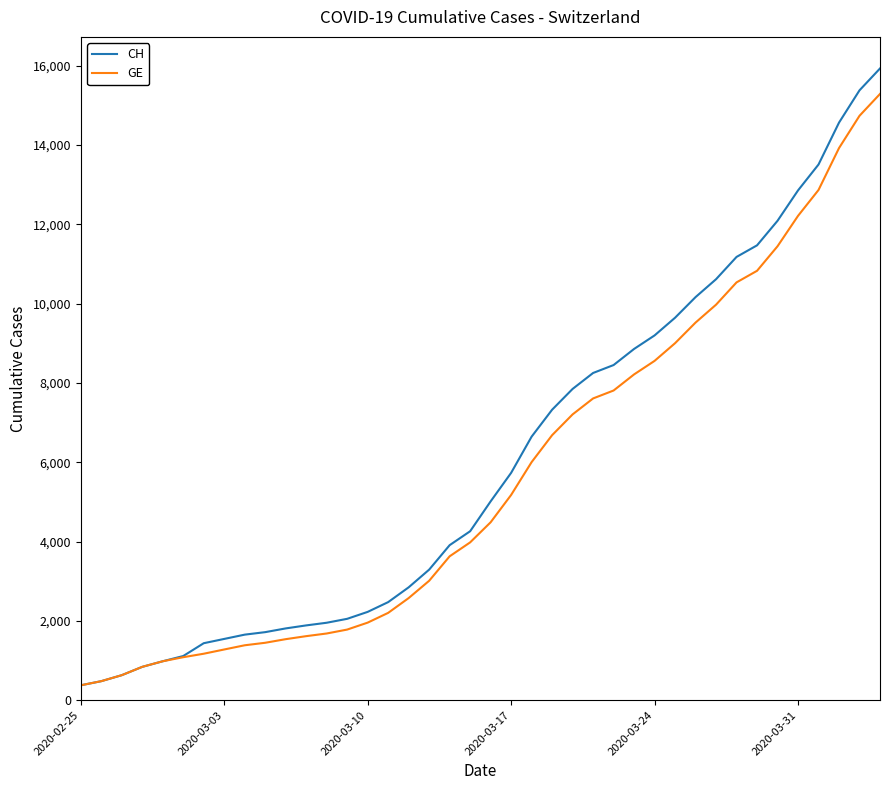

What is the minimum value for CH?

375